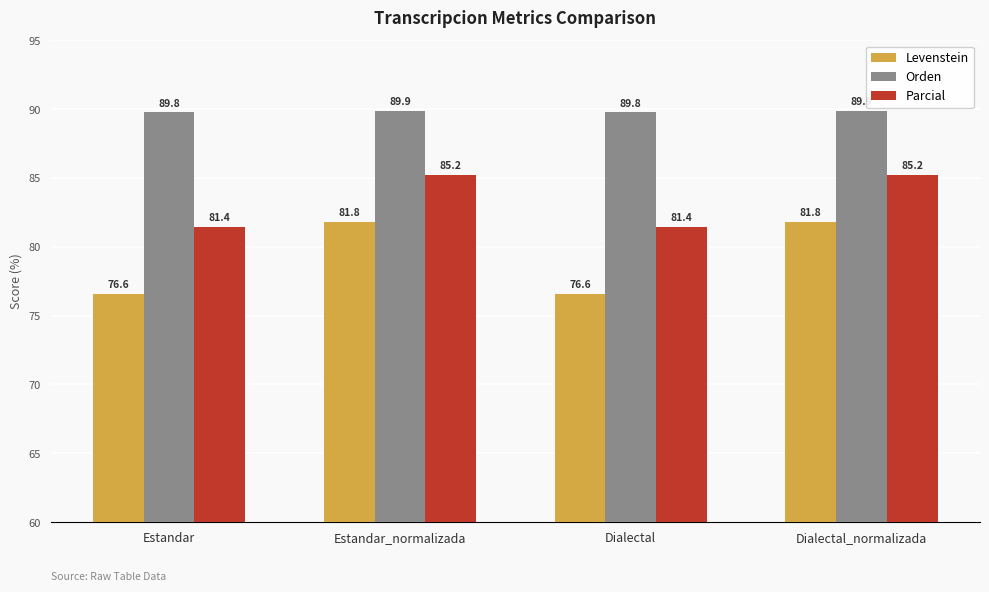

What is the maximum value shown in the chart?

89.9